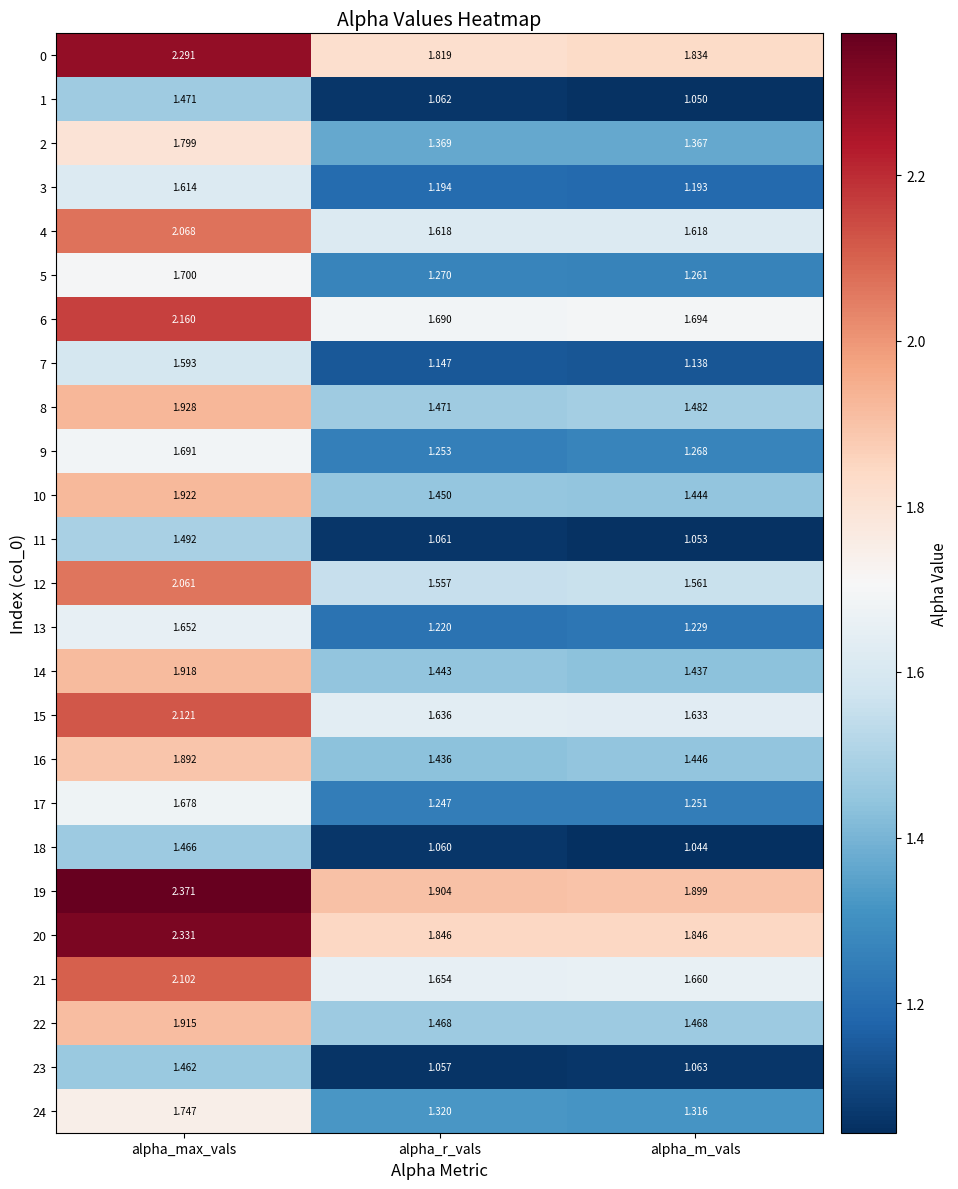

At which category is the sum across all series the highest?

alpha_max_vals